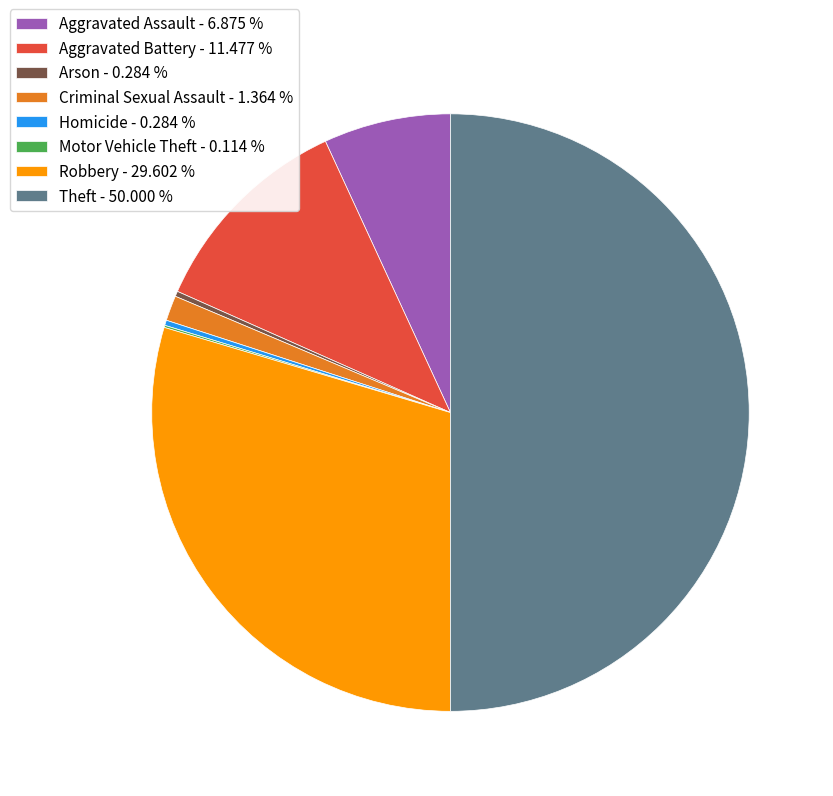

Which category has the biggest portion of the pie?

Theft